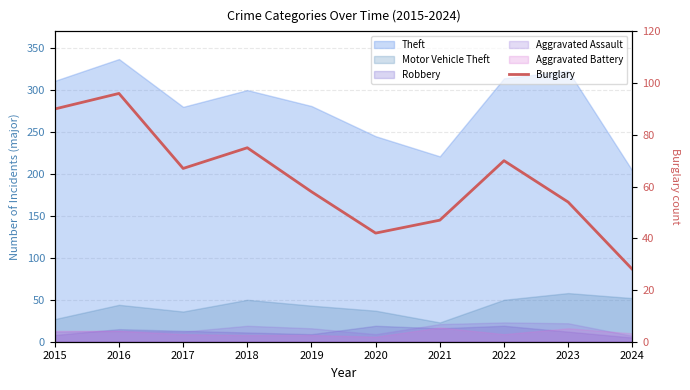

At which label is the value closest to 62?

2019